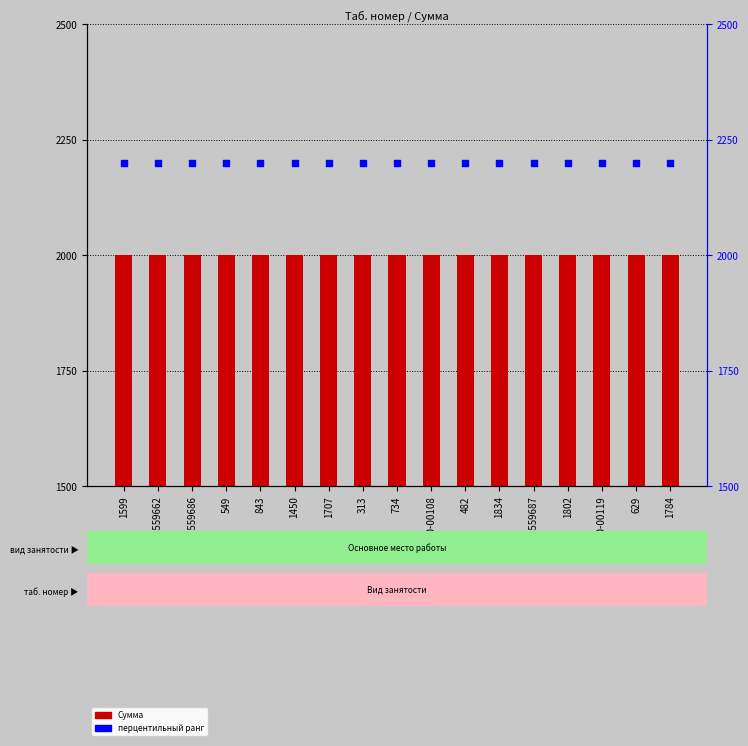

Which series has the widest spread of Y values?

Сумма